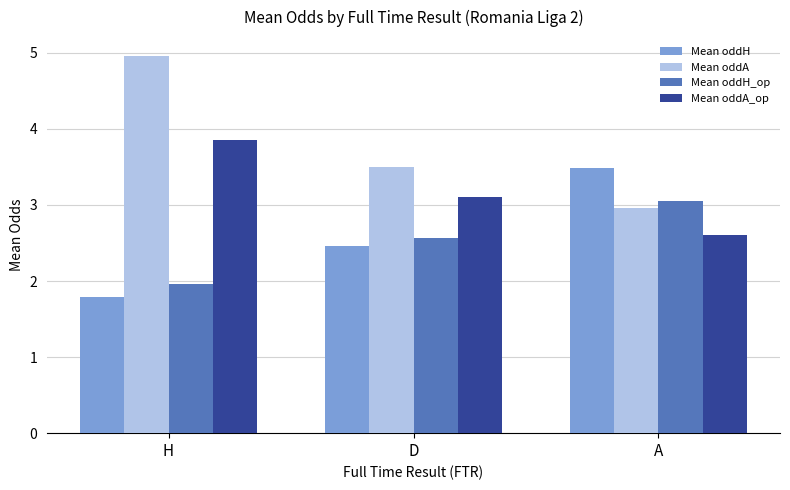

What is the sum of the Mean oddA values at H and A?

7.9